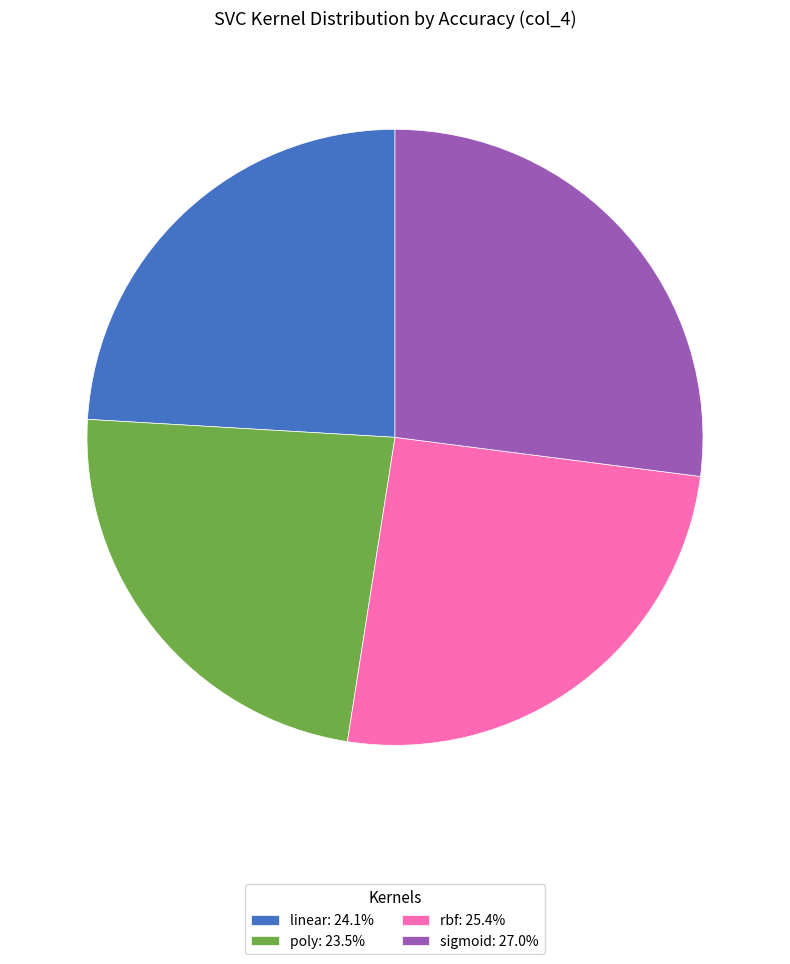

How many slices are in this pie chart?

4